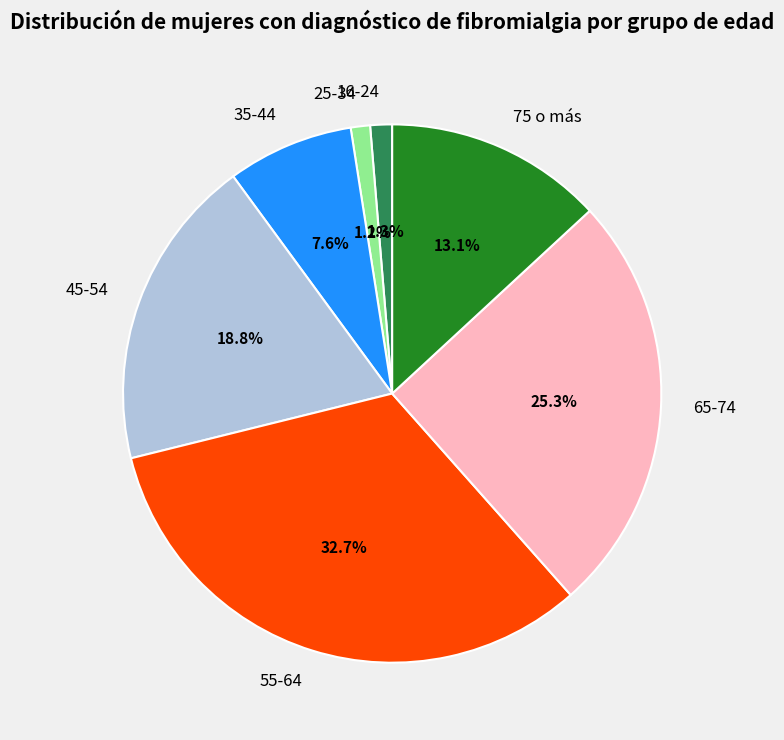

Which slice is the largest?

55-64